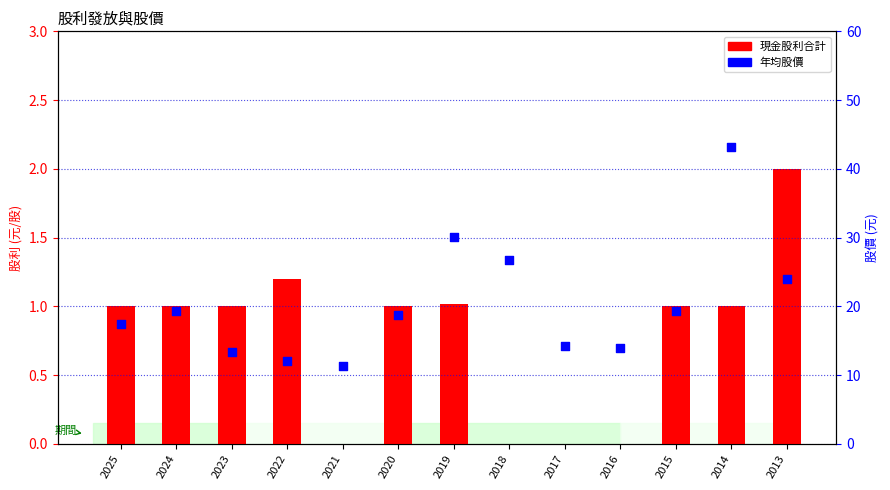

At which category is the sum across all series the highest?

2014